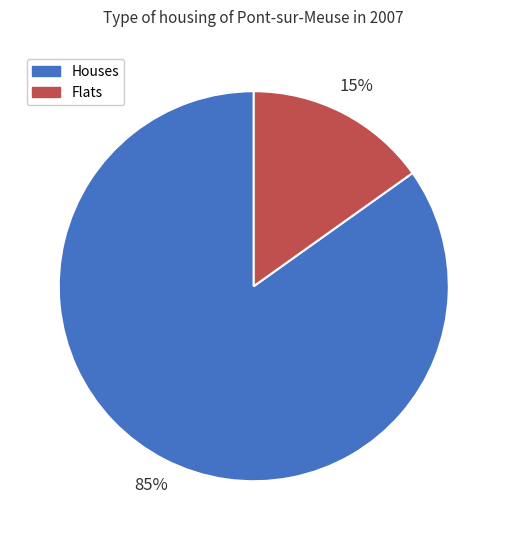

Which slice is the smallest?

Flats